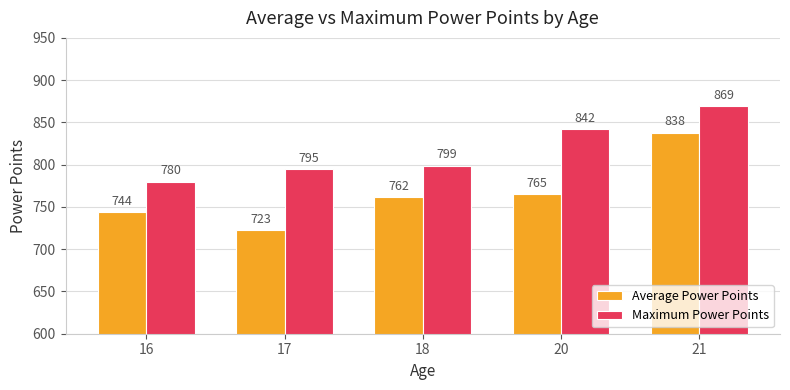

What is the approximate value of Maximum Power Points at 20?

842